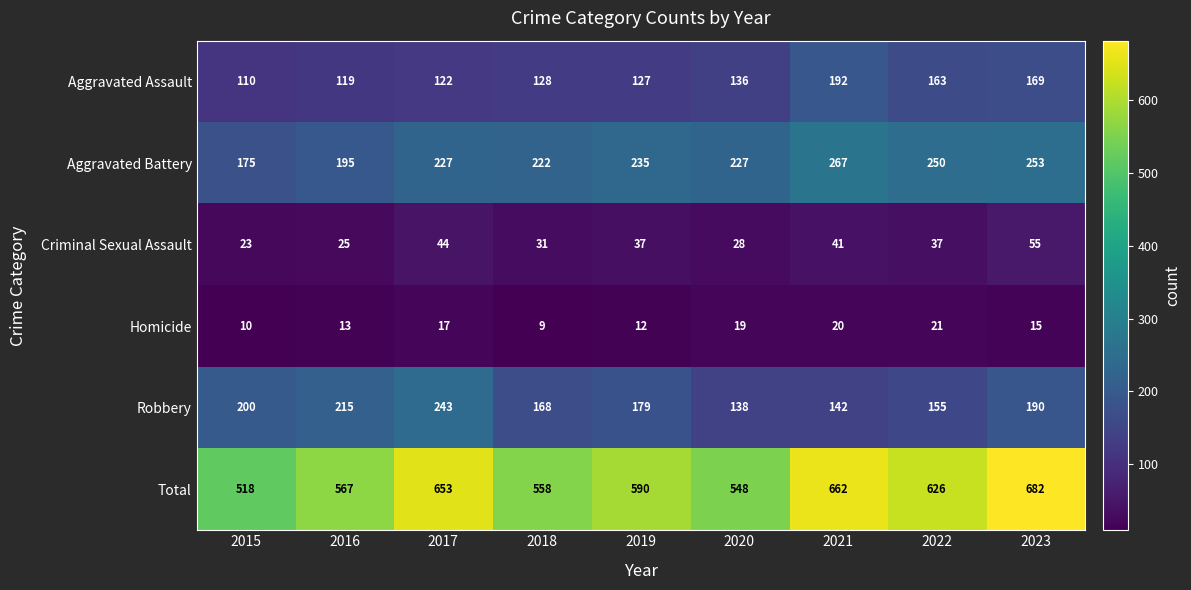

Which series has the largest range (max minus min)?

Total